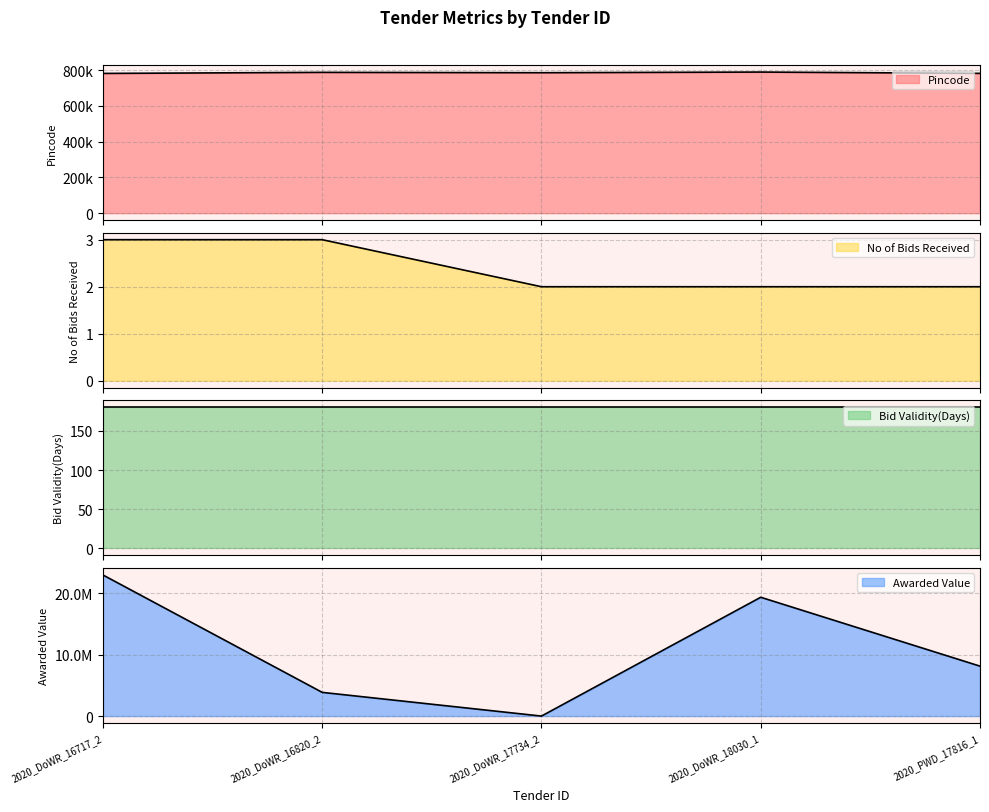

True or false: No of Bids Received has more than 2 points higher than both neighbors.

False